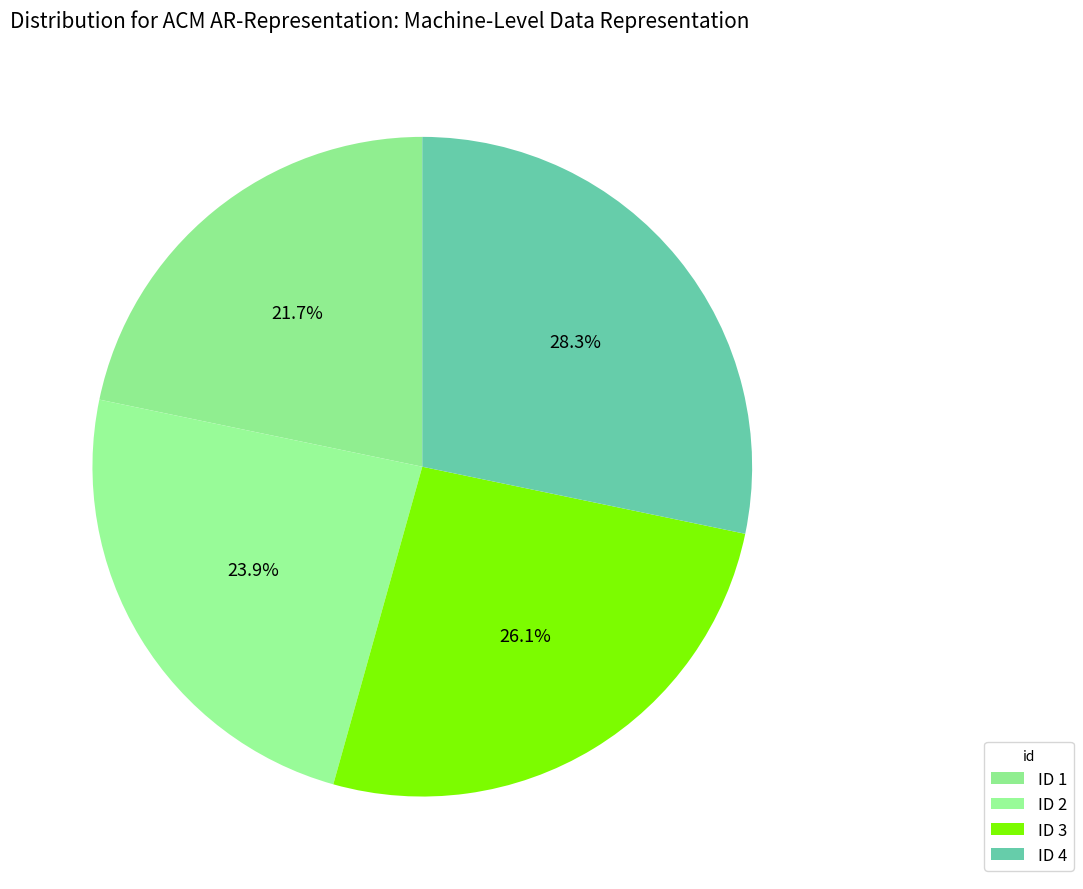

Count the number of slices in the pie.

4